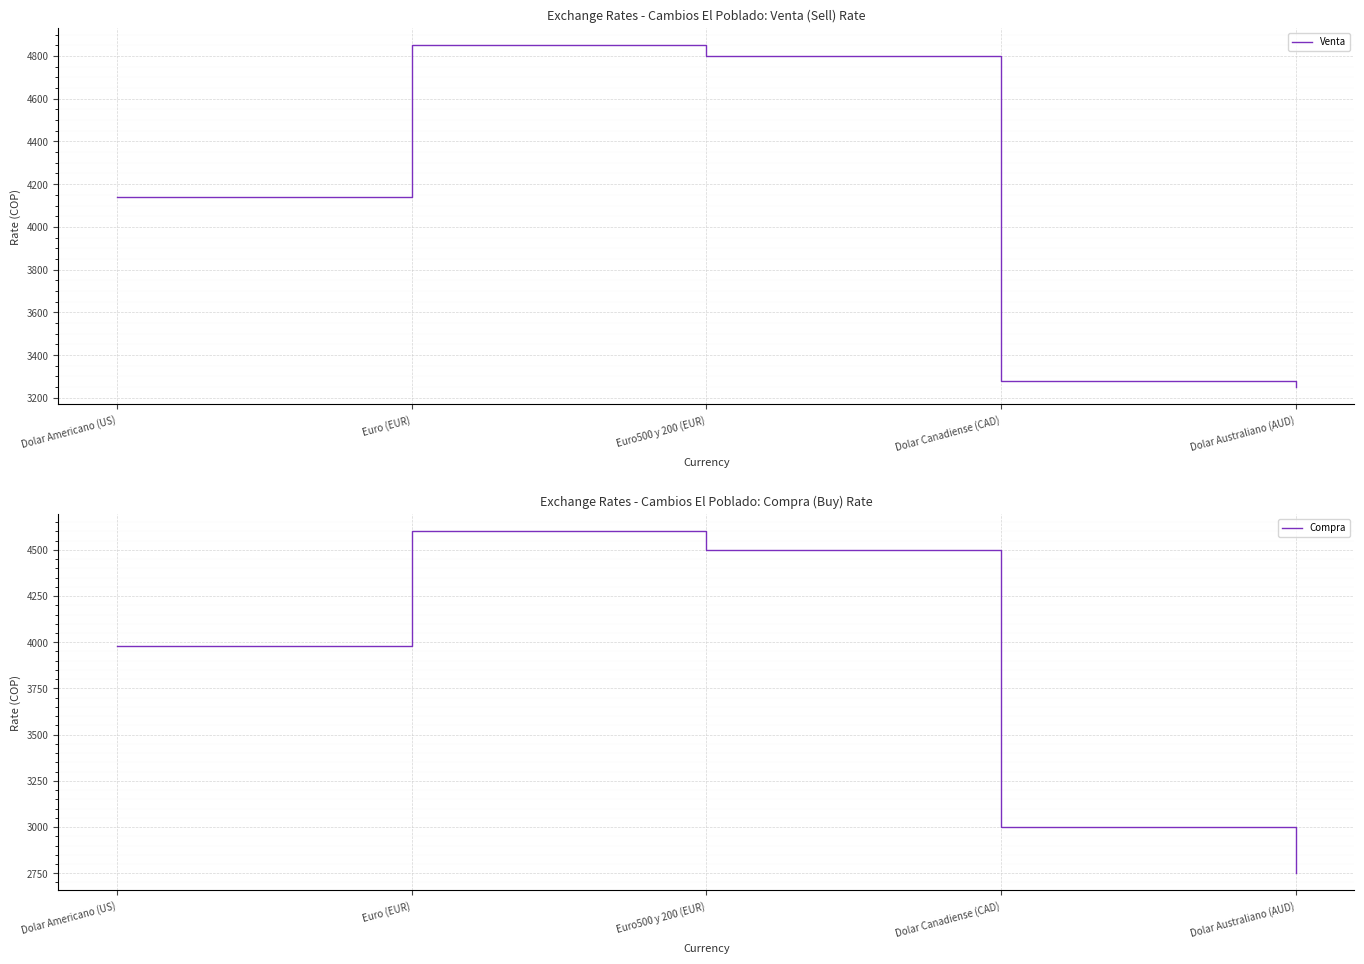

The Venta series shows 3280 at Dolar Canadiense (CAD). True or false?

True